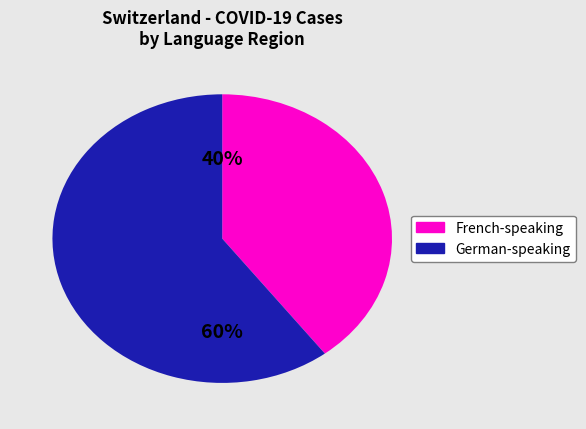

To the nearest percent, what is the average slice percentage?

50%